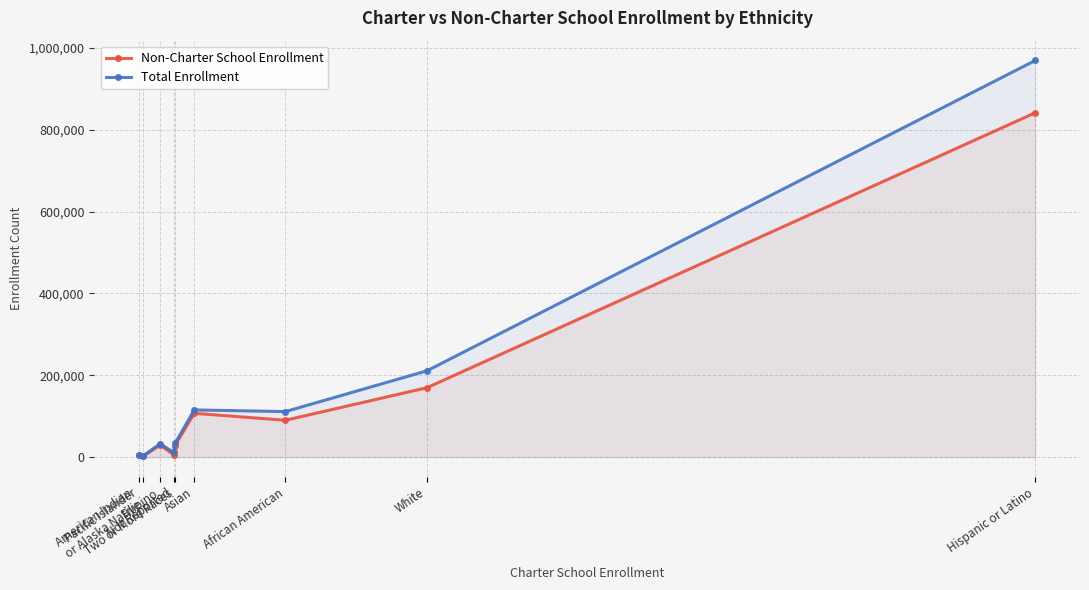

List the labels in order of Non-Charter School Enrollment value, largest first.

Hispanic or Latino, White, Asian, African American, Filipino, Two or More Races, Not Reported, Pacific Islander, American Indian
or Alaska Native